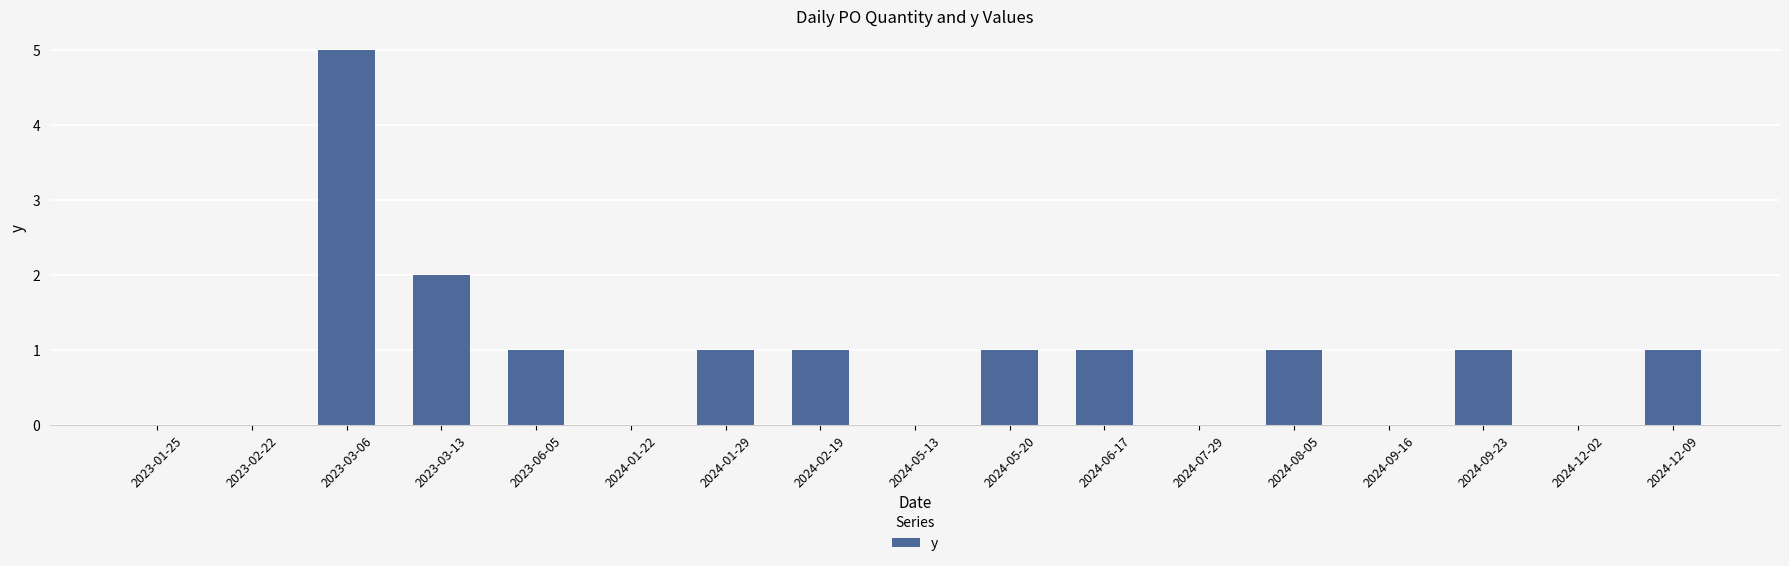

What is the average value?

1